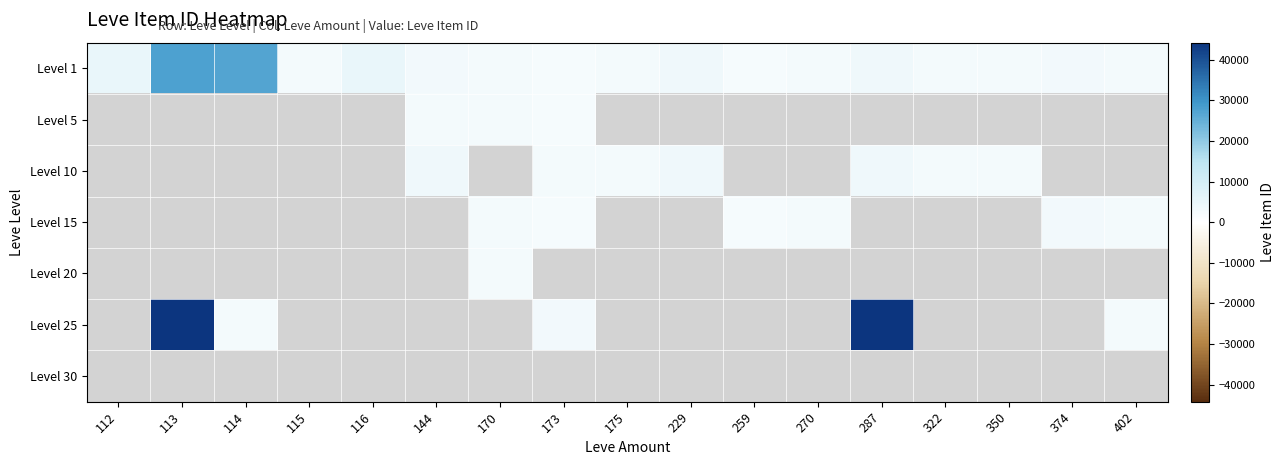

What is the difference between the highest and lowest values at 173?

3068